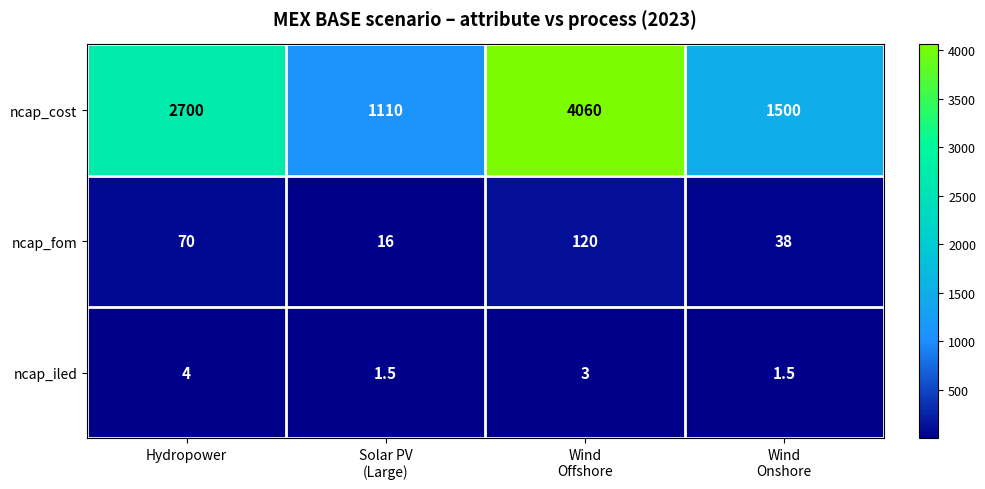

Reading left to right, what are all the values shown in this chart?

ncap_cost: 2700.0	1110.0	4060.0	1500.0
ncap_fom: 70.0	16.0	120.0	38.0
ncap_iled: 4.0	1.5	3.0	1.5